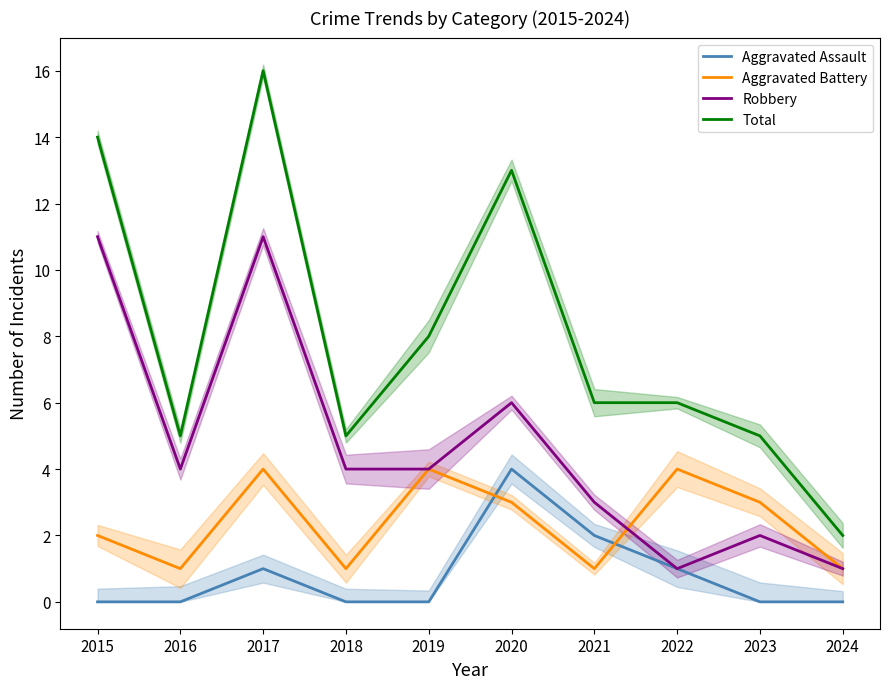

Where is Total nearest to the value 9?

2019